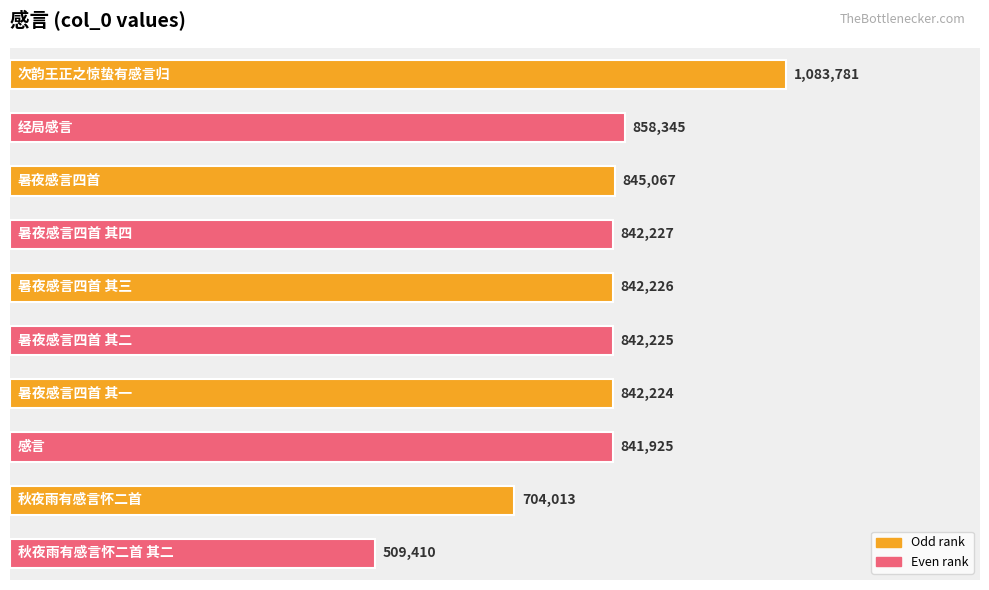

List the labels in order of value, largest first.

0, 1, 2, 3, 4, 5, 6, 7, 8, 9